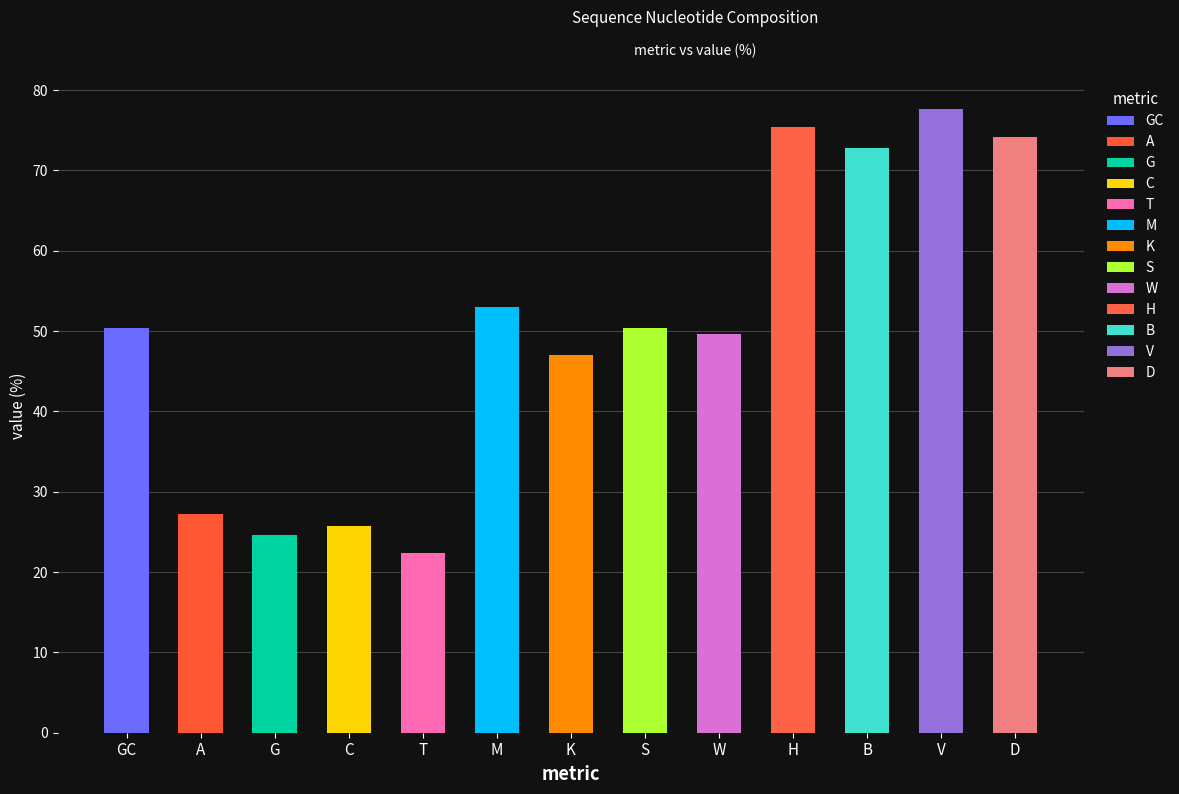

What is the sum of the values at GC and A?

77.6